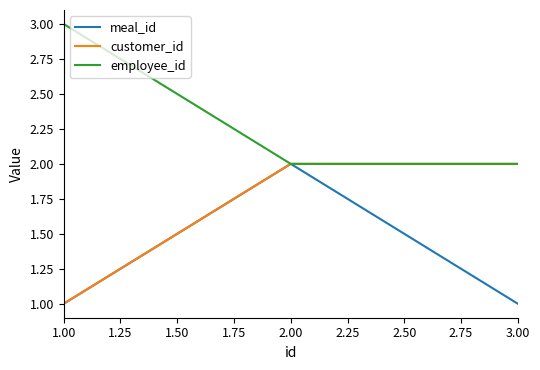

Which category has the highest value across all series?

1.00